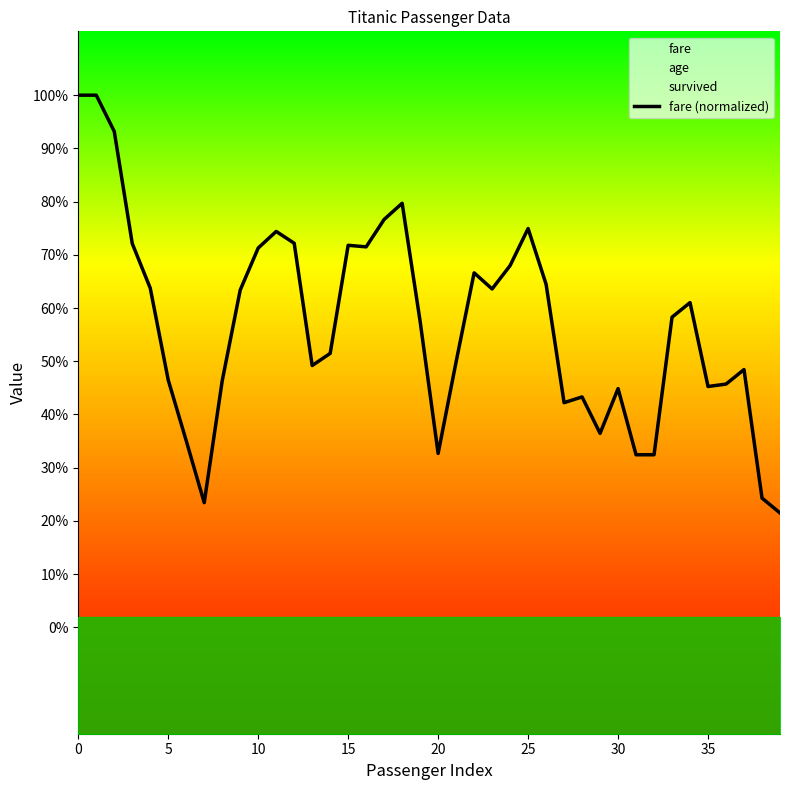

How many lines are shown in the chart?

1